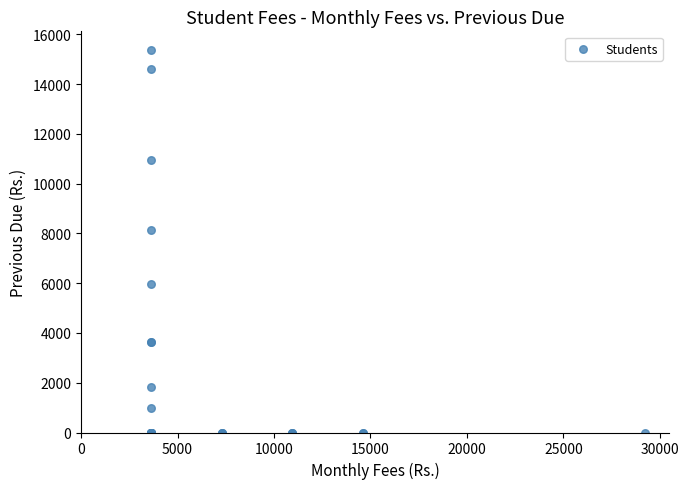

What Y value in the scatter plot is closest to 7675?

8150